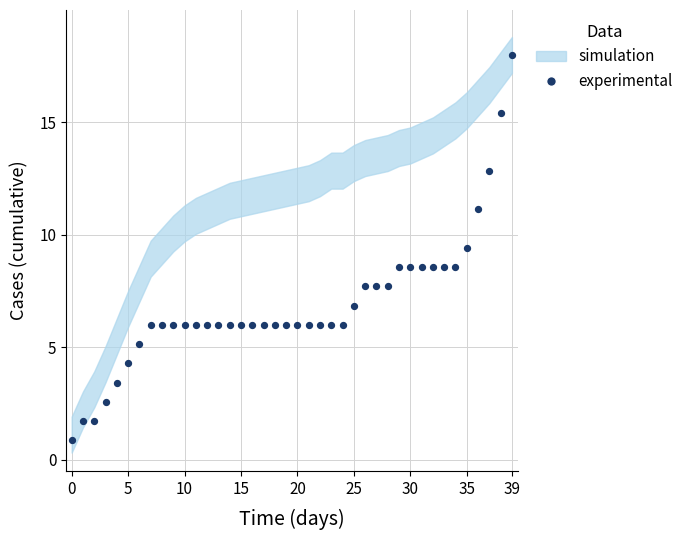

What is the range of Y values (max minus min)?

17.1